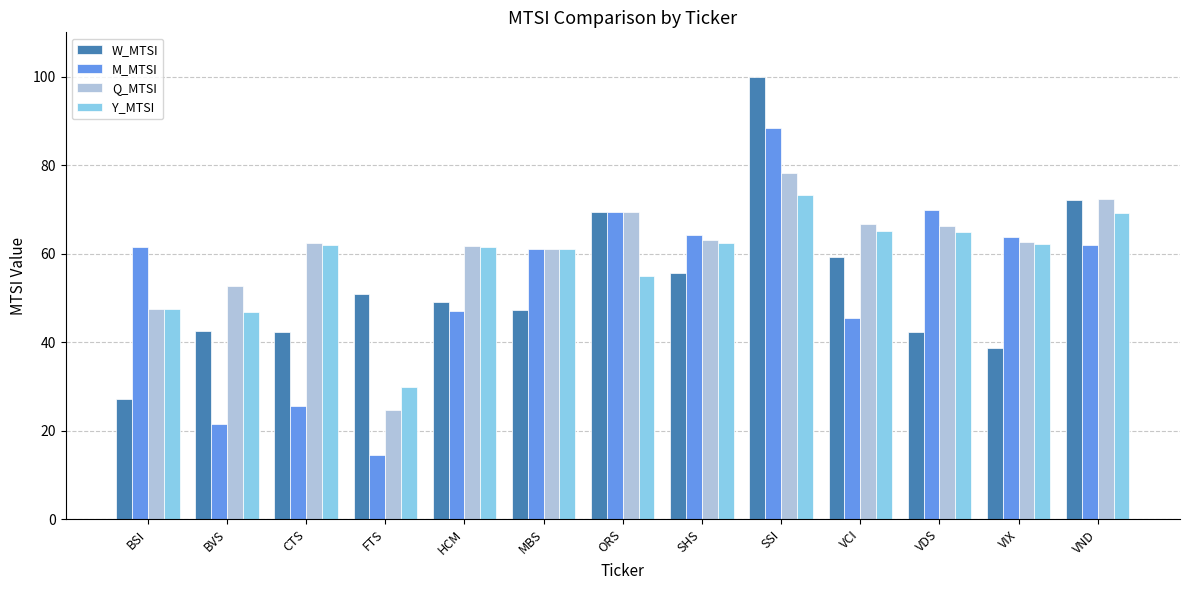

True or false: Q_MTSI has a value of 52.8 at BVS.

True